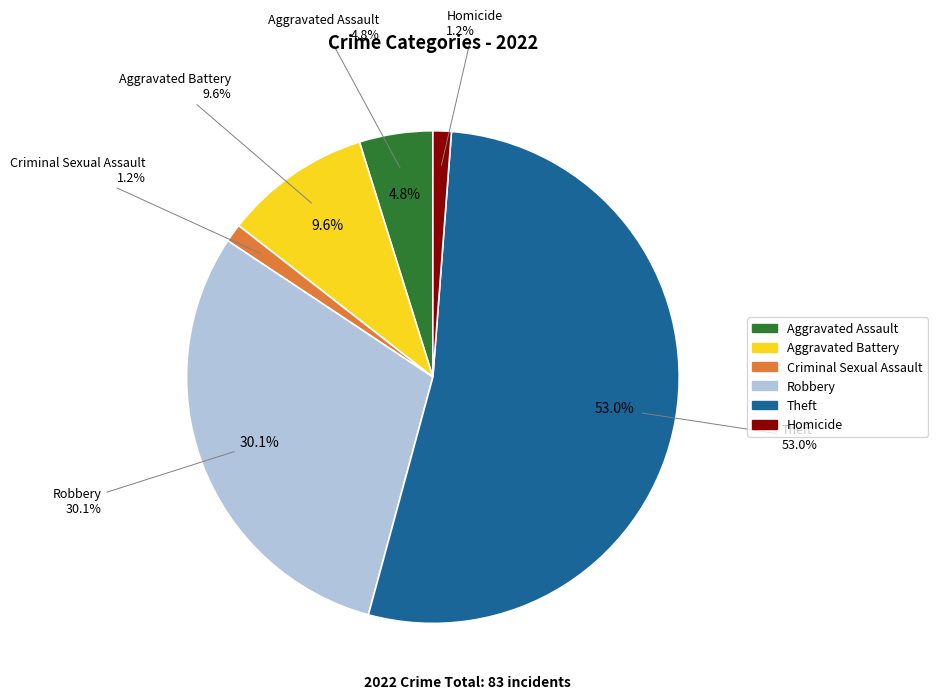

To the nearest percent, what is the difference between the largest and smallest slice percentages?

52%